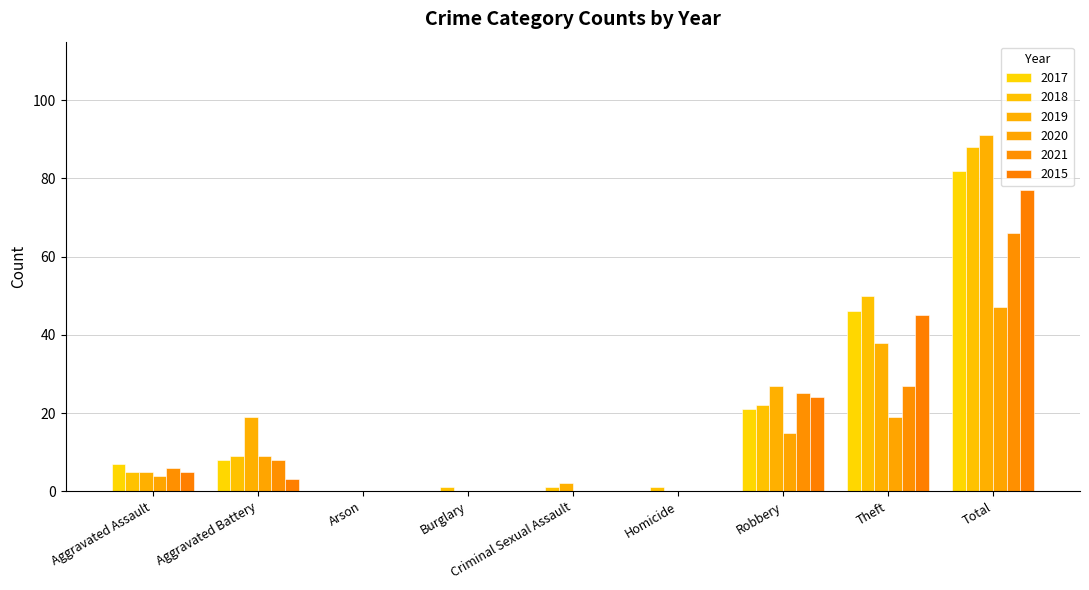

What is the average value of the 2021 series?

15